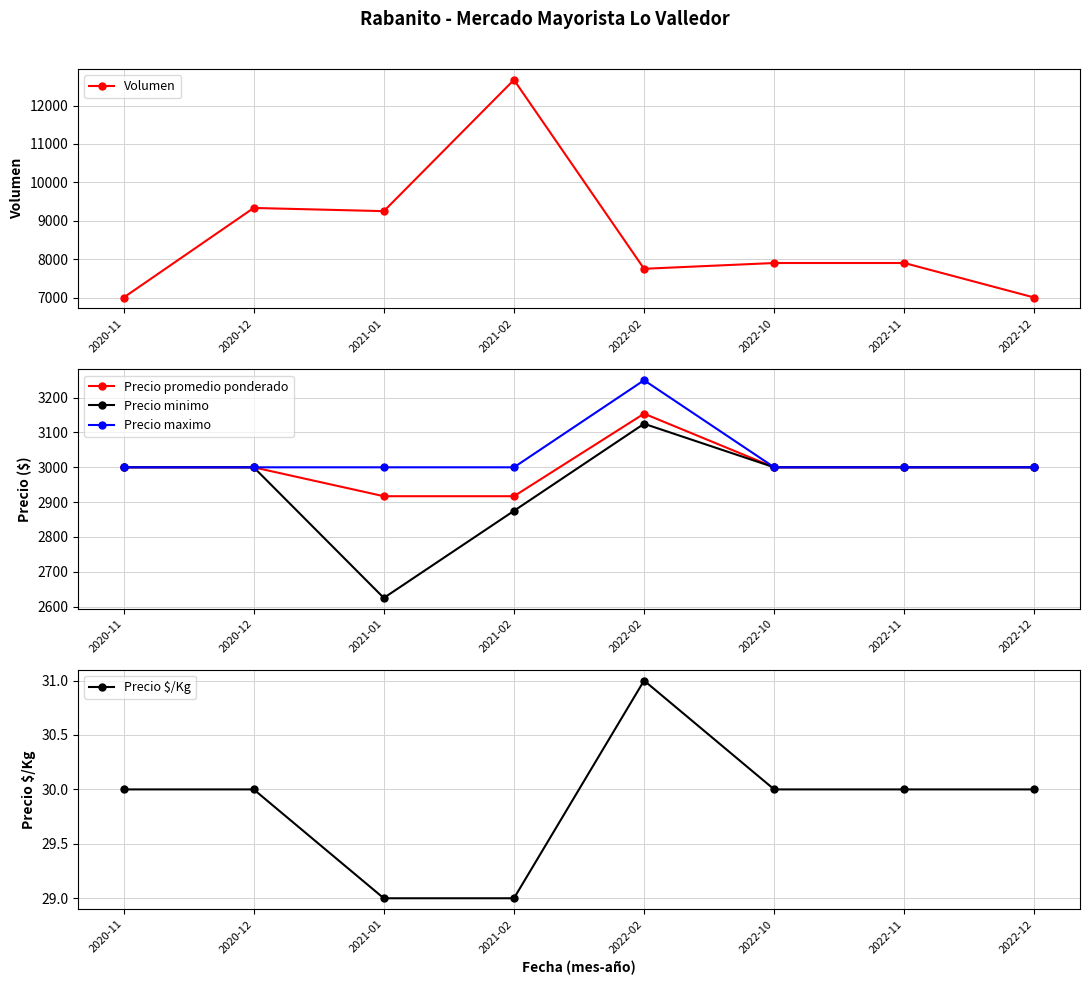

At 2020-11, list the series in order from smallest to largest.

Precio $/Kg, Precio promedio ponderado, Precio minimo, Precio maximo, Volumen